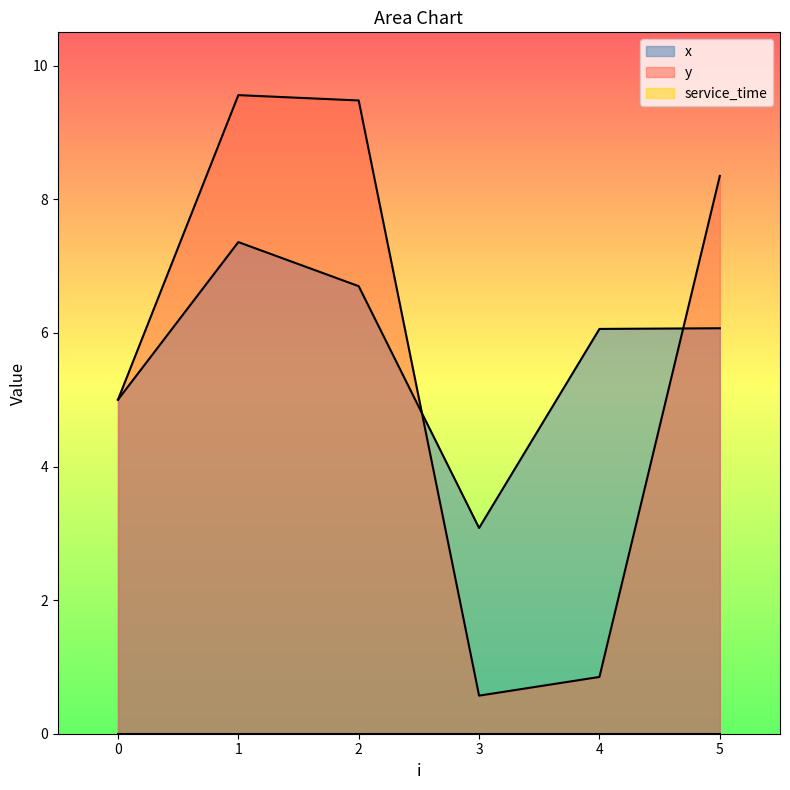

What is the maximum value shown in the chart?

9.6